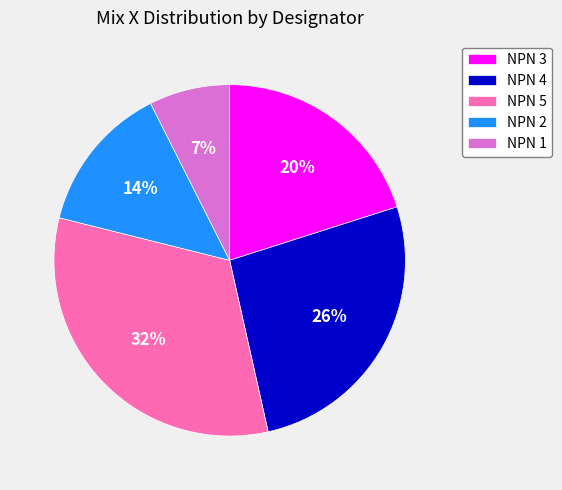

How many slices are in this pie chart?

5